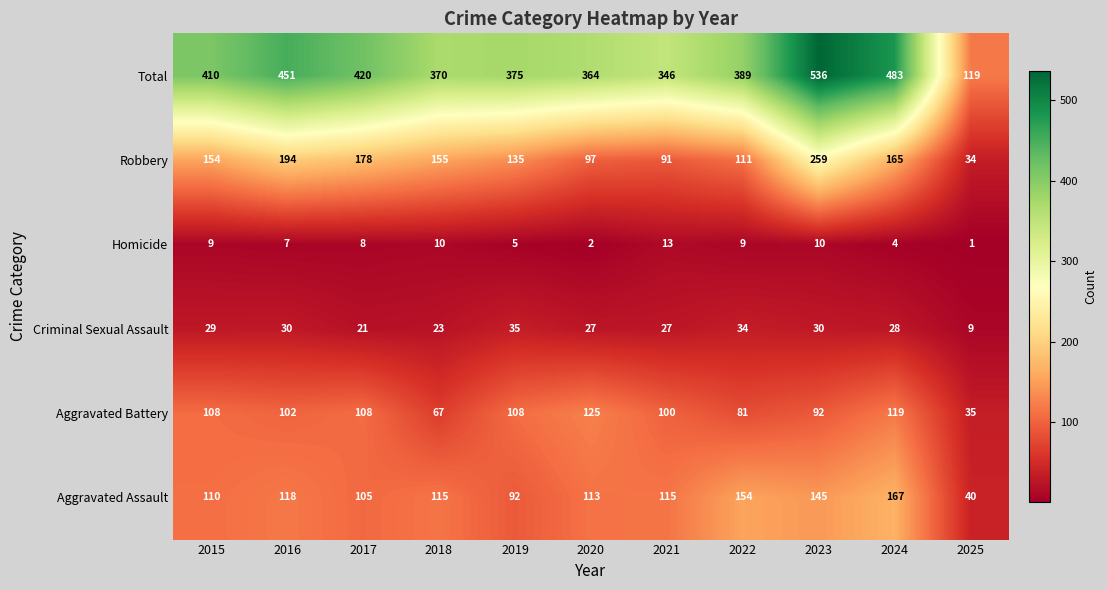

At how many categories does at least one series exceed 365?

8